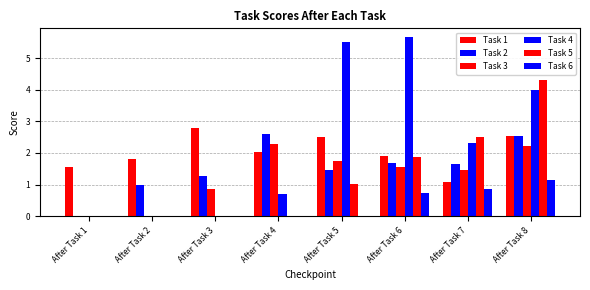

Between After Task 5 and After Task 8, which series saw the biggest shift?

Task 5